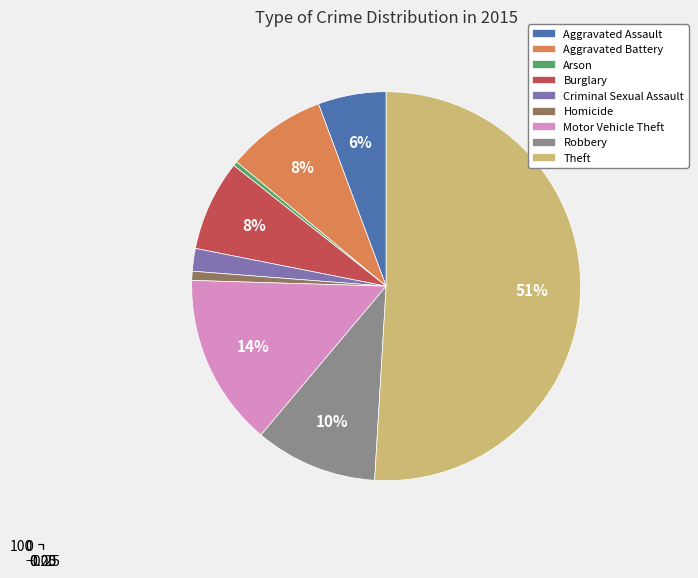

How many slices are in this pie chart?

9